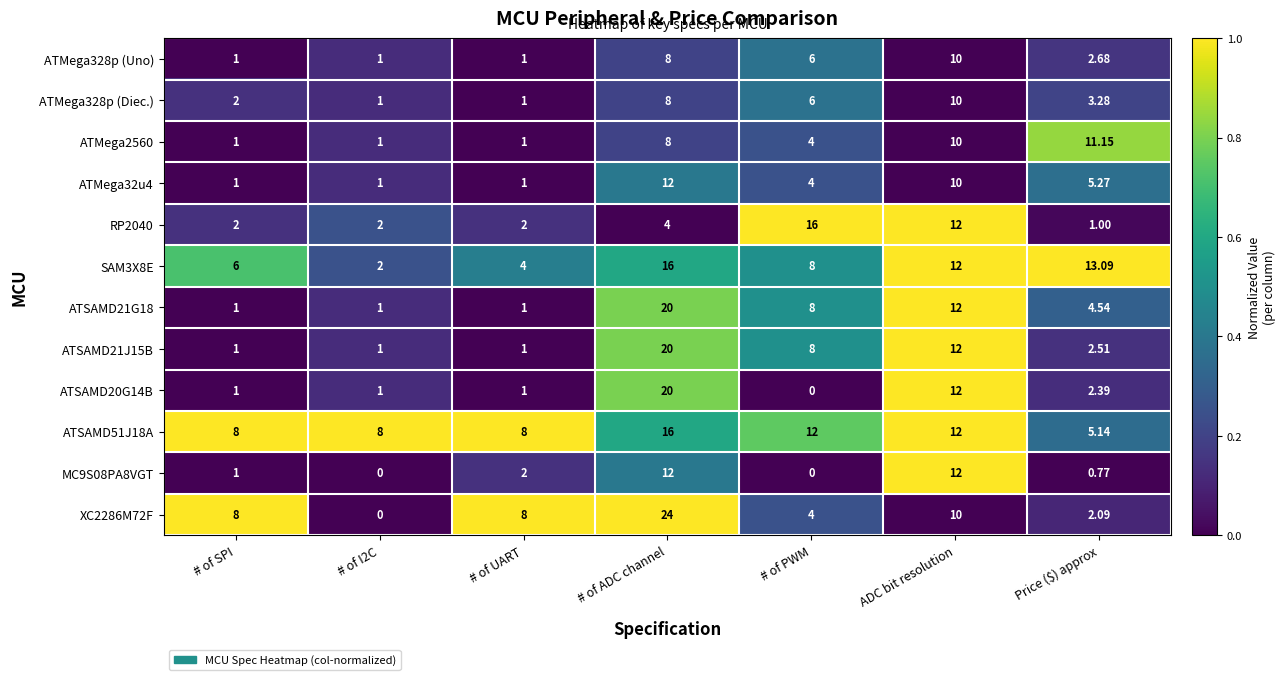

Is the value of ATMega328p (Diec.) at # of I2C greater than the value of ATMega32u4 at # of ADC channel?

No